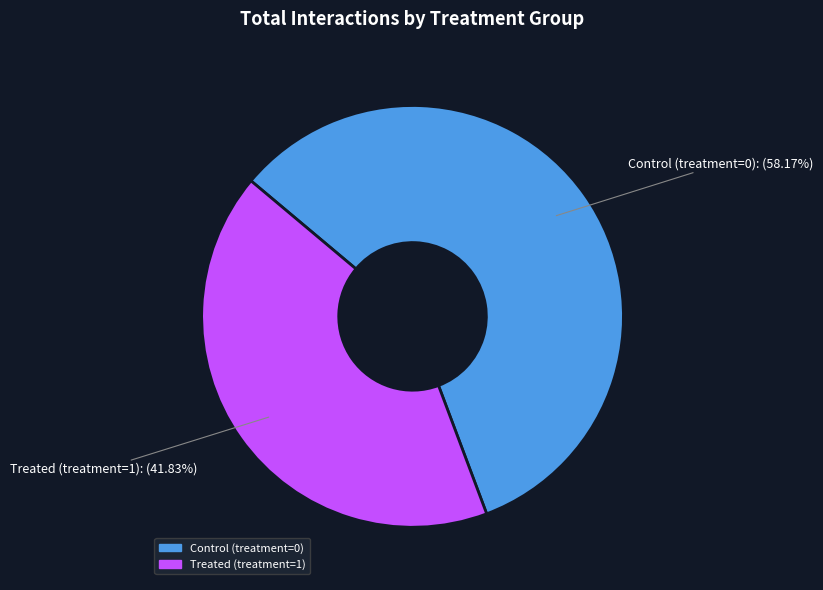

Does any single category account for the majority?

Yes